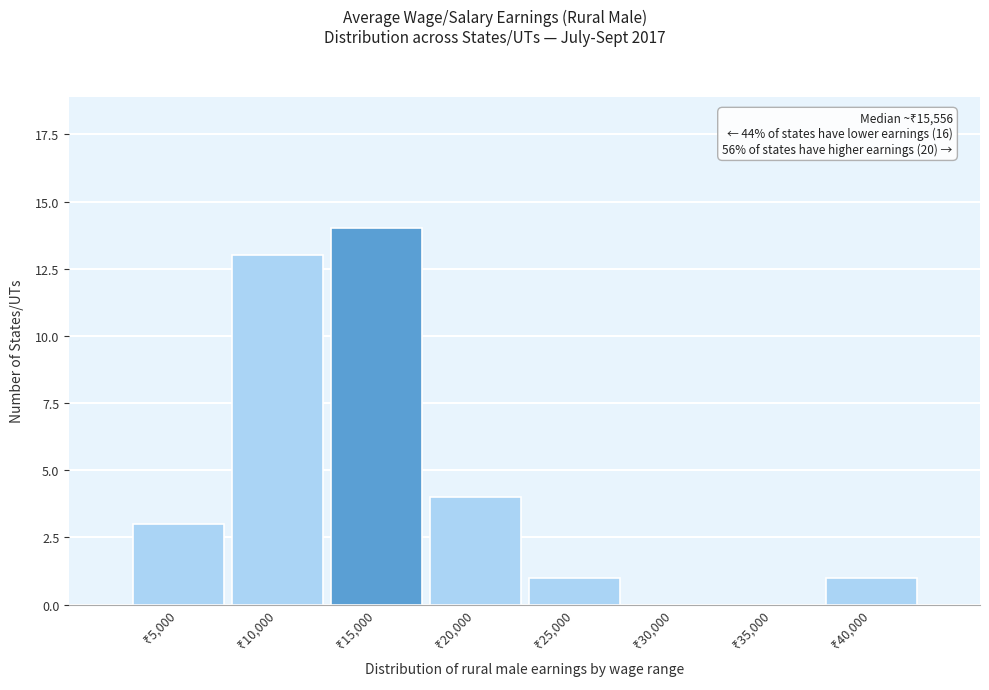

What is the maximum value shown in the chart?

14